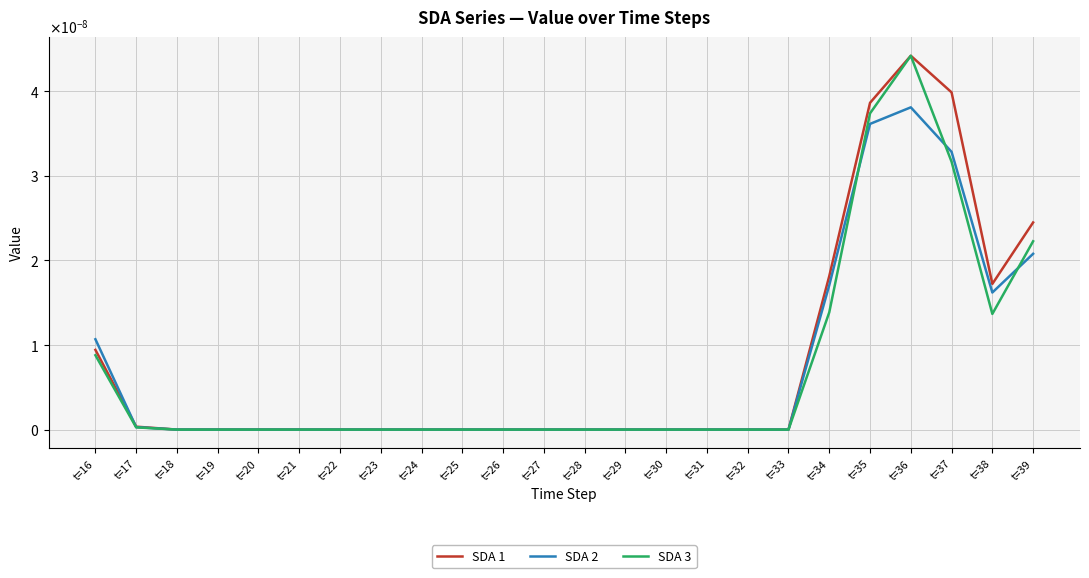

The SDA 3 series shows 0.0 at t=37. True or false?

False